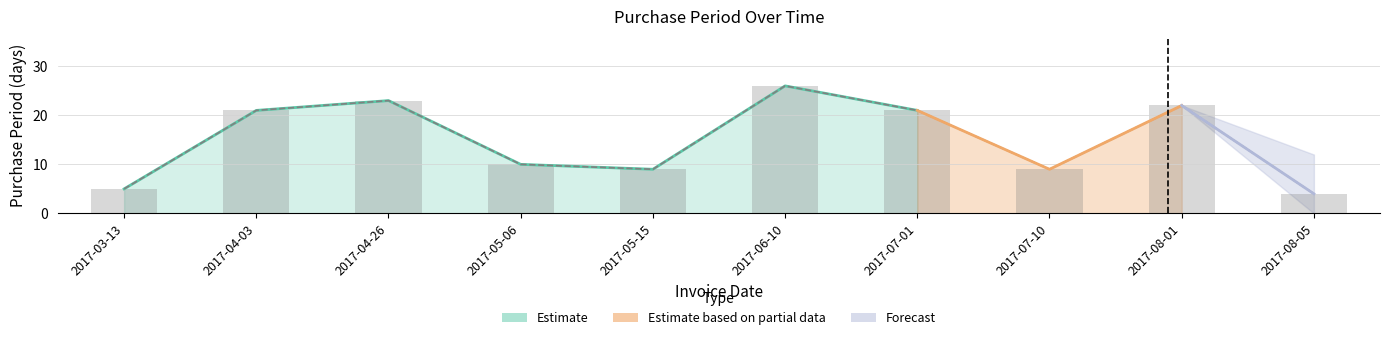

Where is the data nearest to the value 15?

2017-05-06